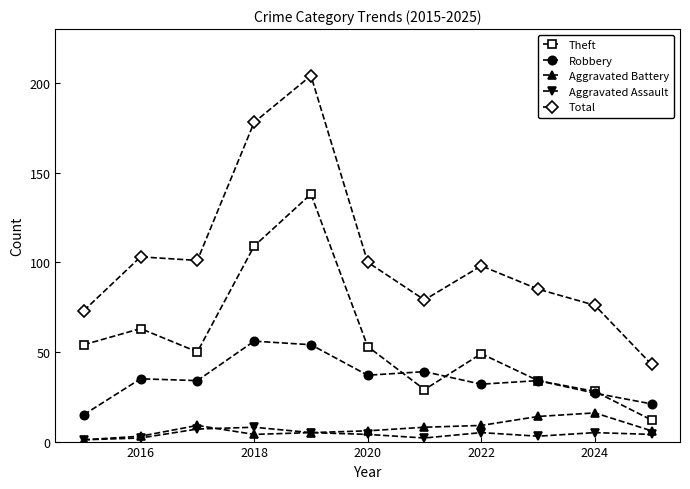

True or false: Theft and Total intersect in this chart.

False